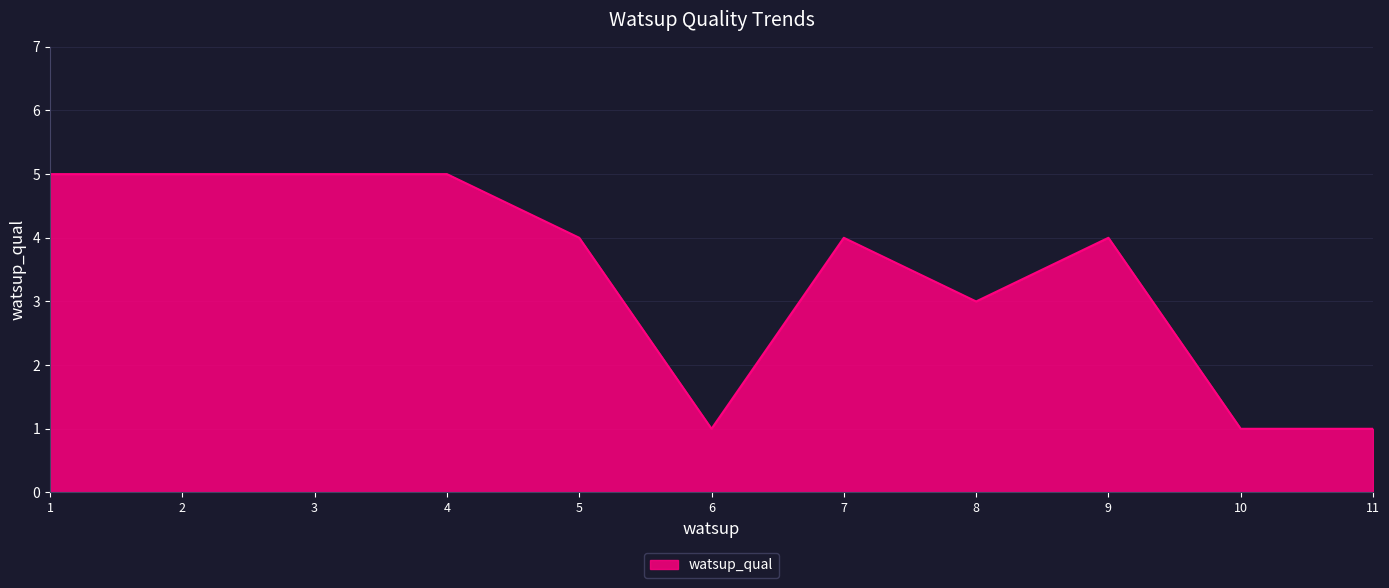

What is the maximum value shown in the chart?

5